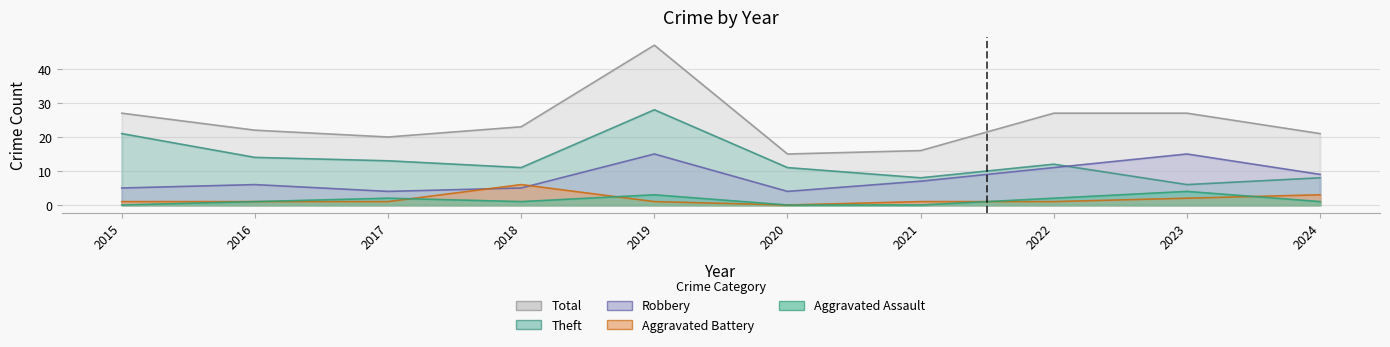

True or false: Robbery has more than 0 points higher than both neighbors.

True